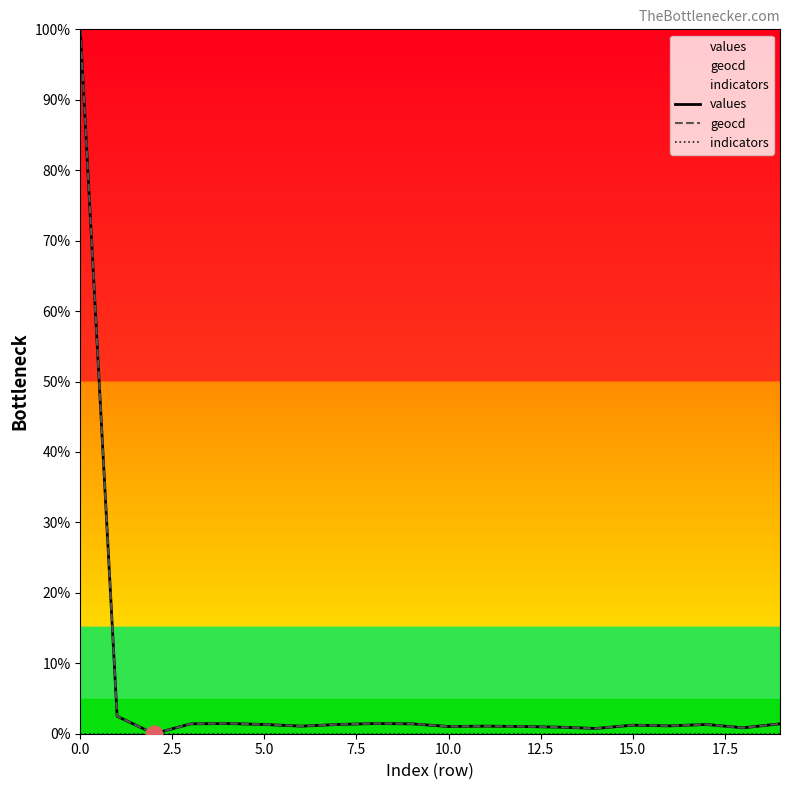

The geocd series shows 100.0 at 0.0. True or false?

True